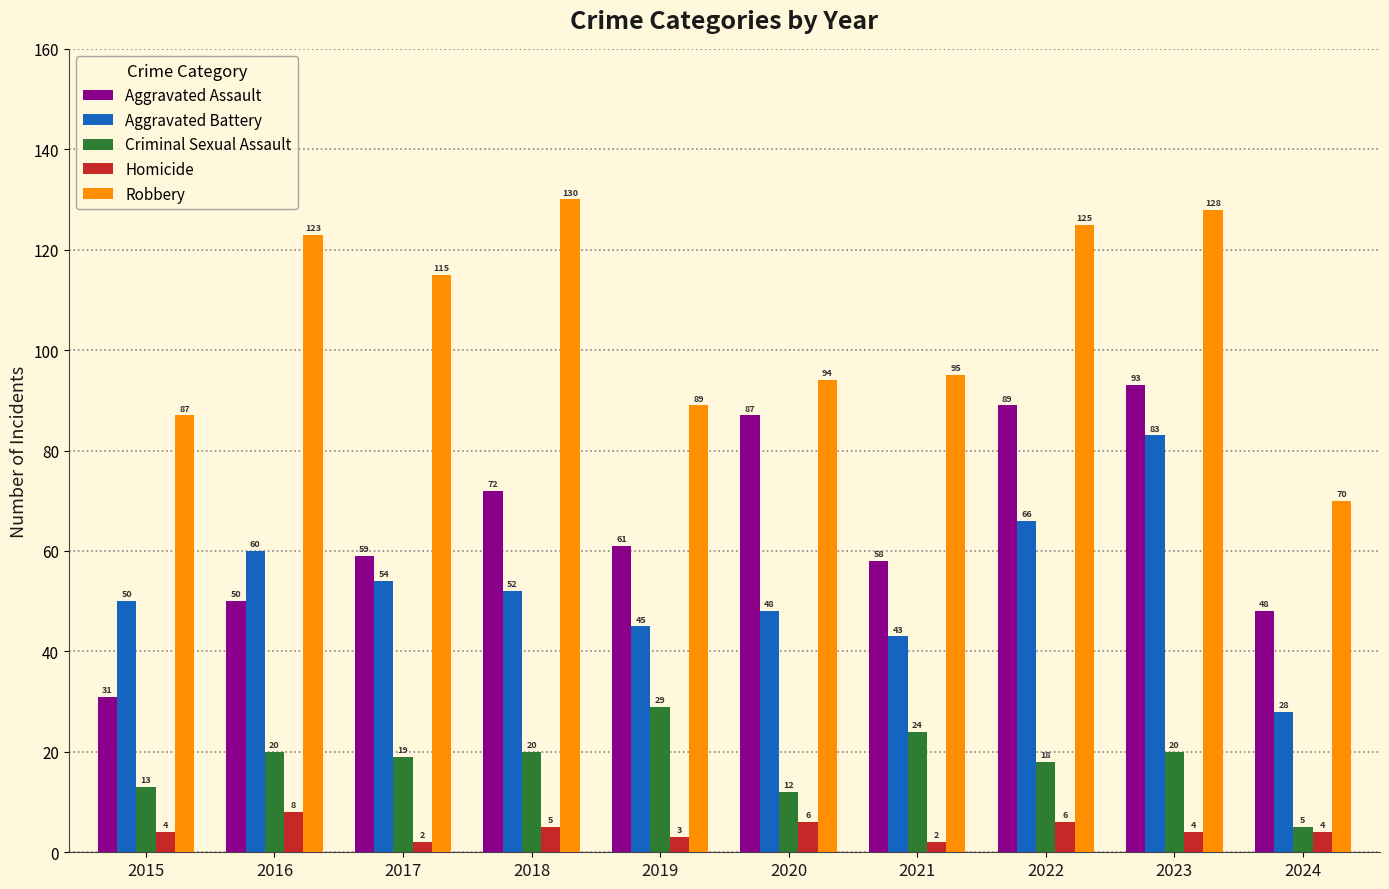

Which category has the lowest value in the Aggravated Battery series?

2024